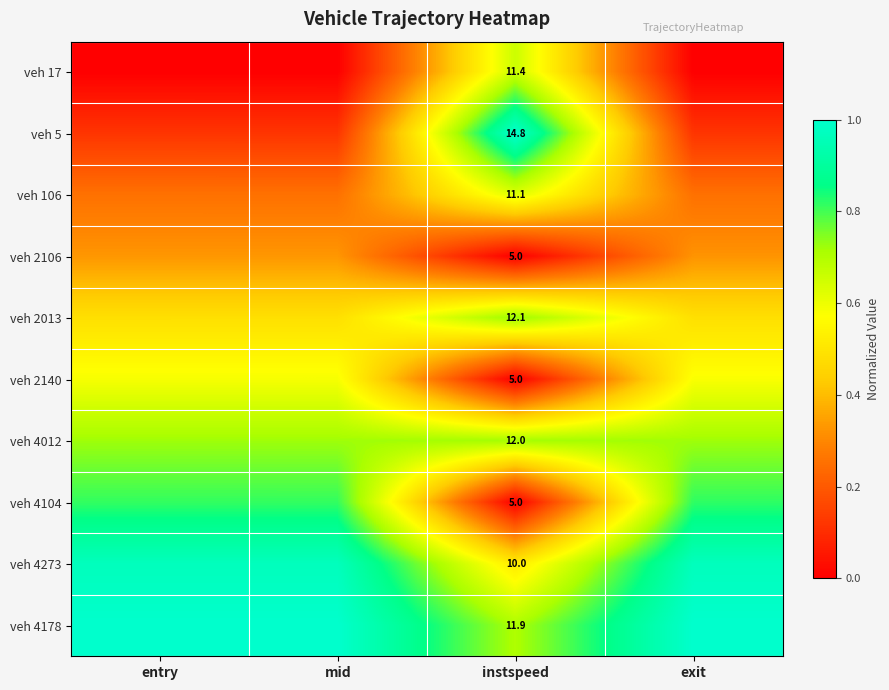

Rank the categories by veh 4178 value from lowest to highest.

instspeed, exit, entry, mid